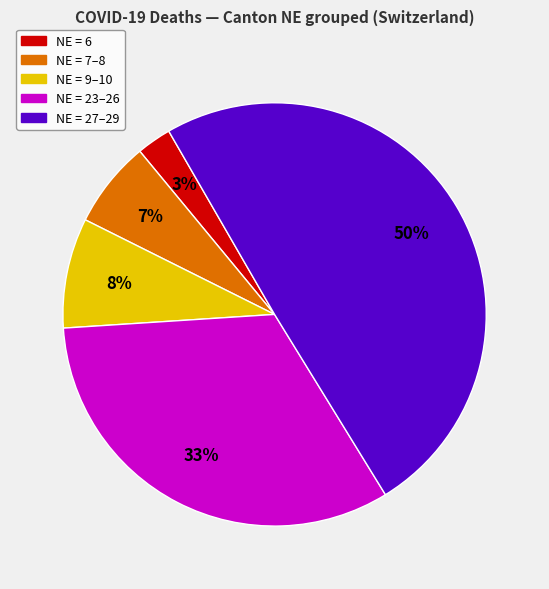

Which slice is the largest?

NE = 27–29